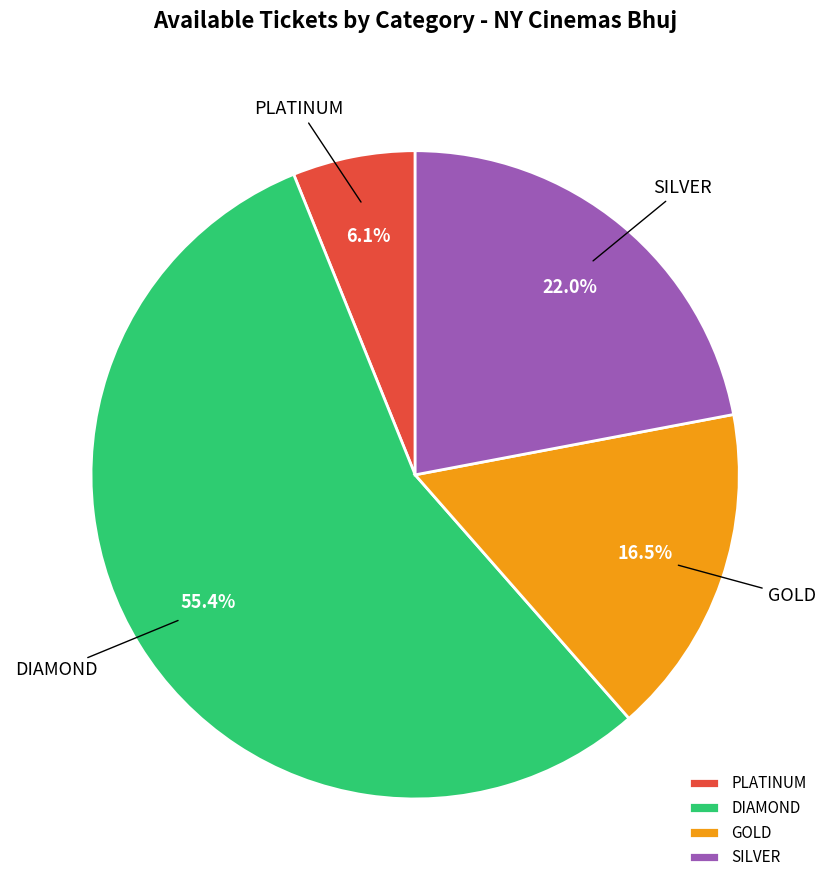

Between DIAMOND and SILVER, which is larger?

DIAMOND